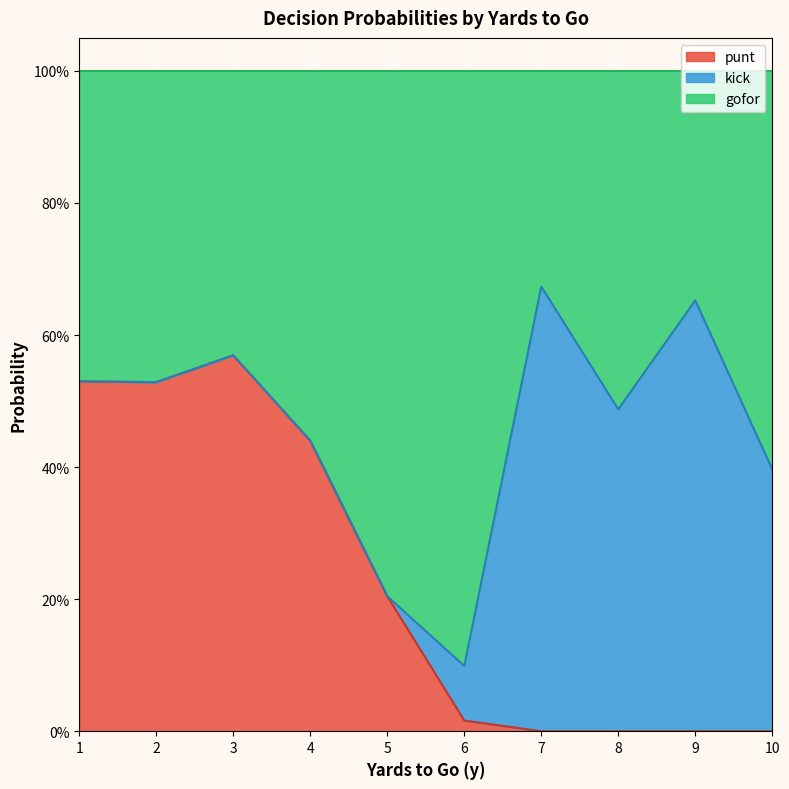

Does the chart display data point markers on the line(s)?

No